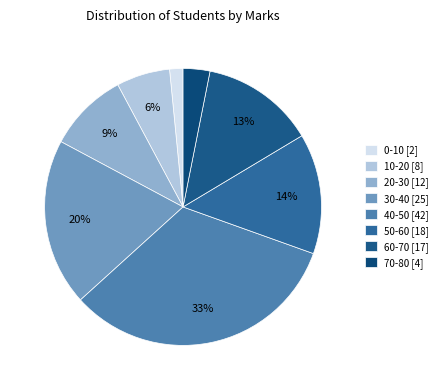

What portion of the pie excludes 70-80?

96.9%